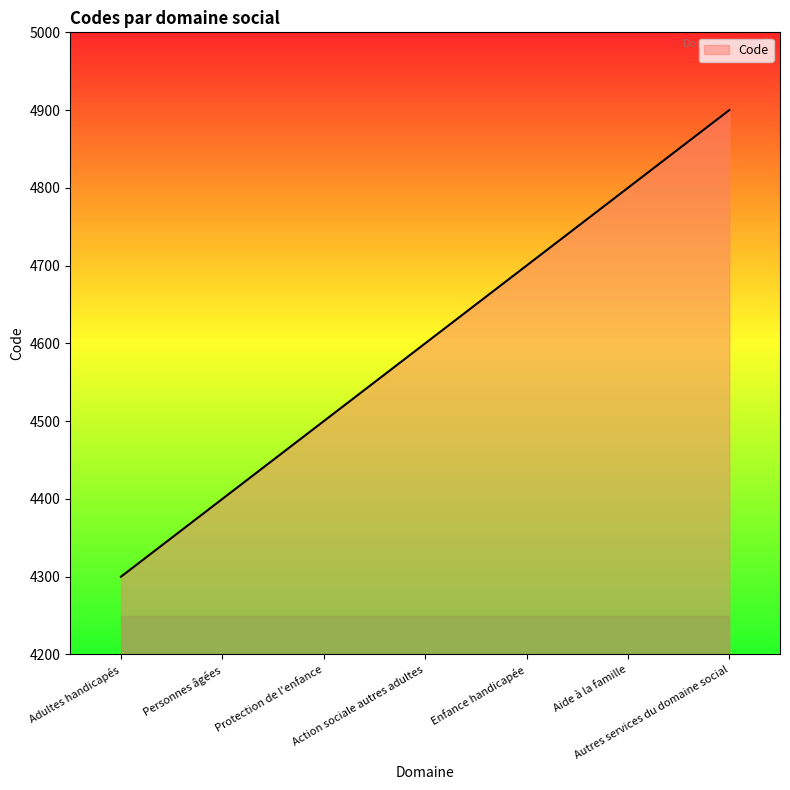

Count the number of data series in this chart.

1